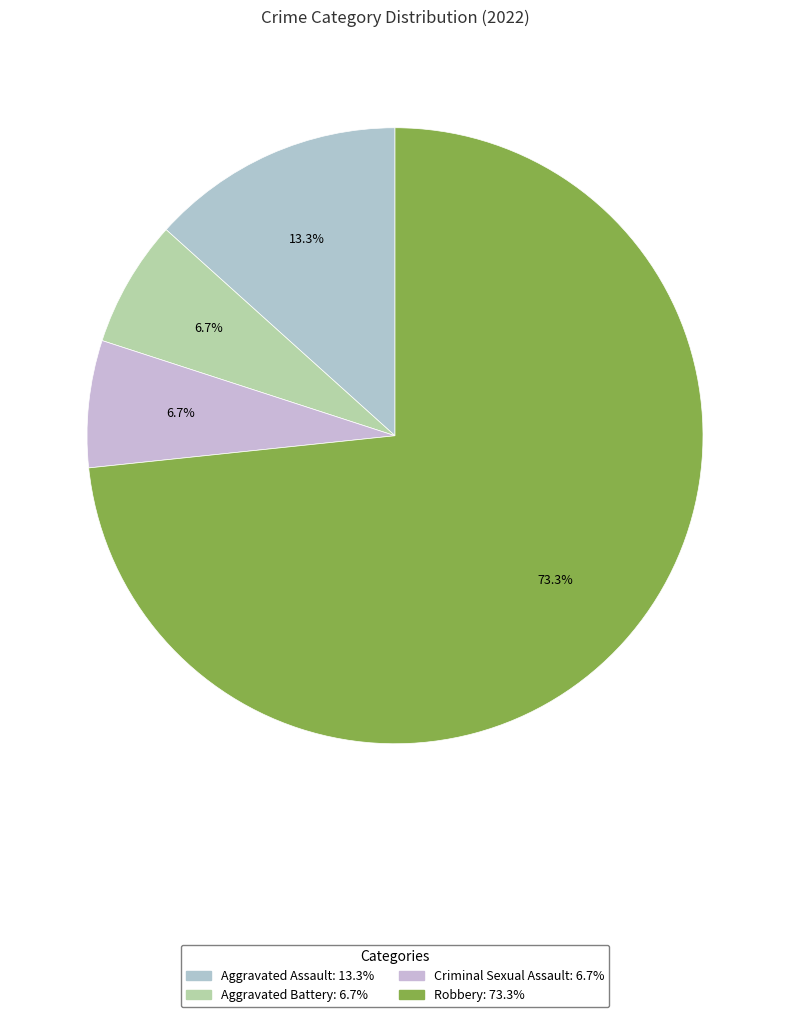

True or false: Criminal Sexual Assault accounts for 1% of the total.

False